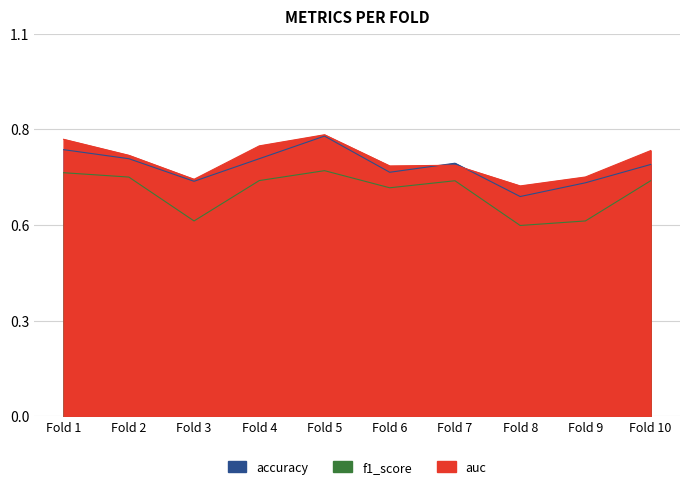

What is the difference between the maximum and minimum values in the auc series?

0.1